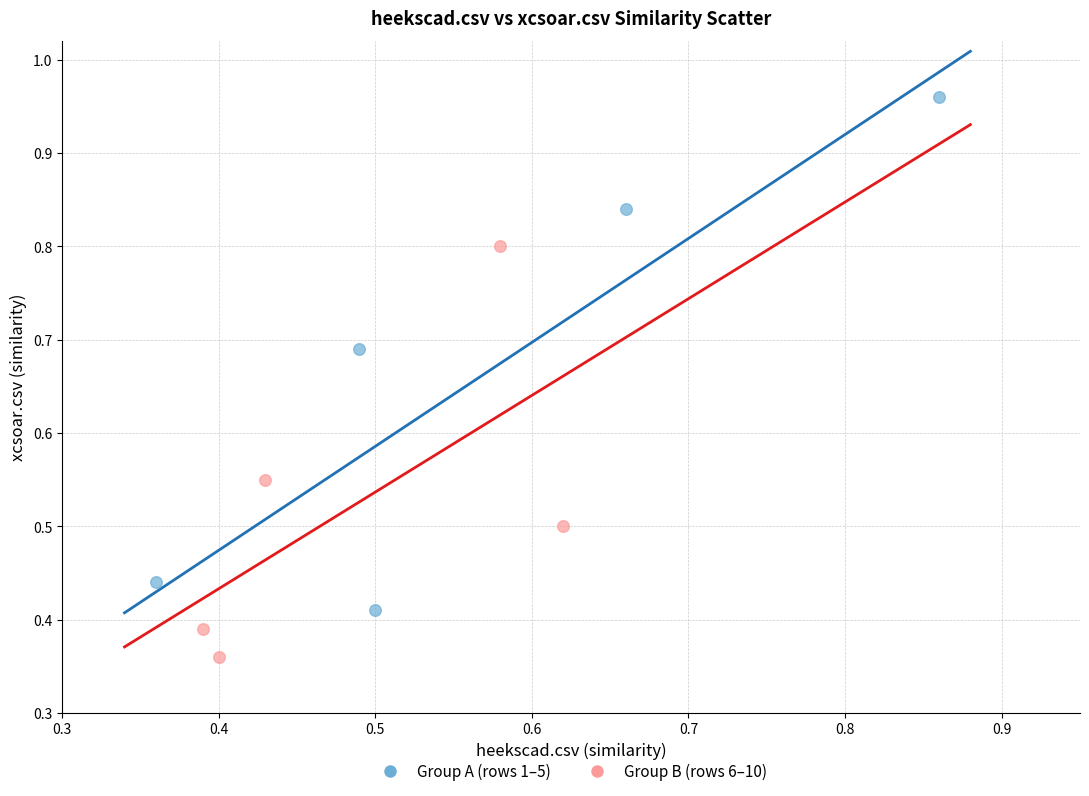

Which series reaches the maximum Y coordinate?

Group A (rows 1–5)